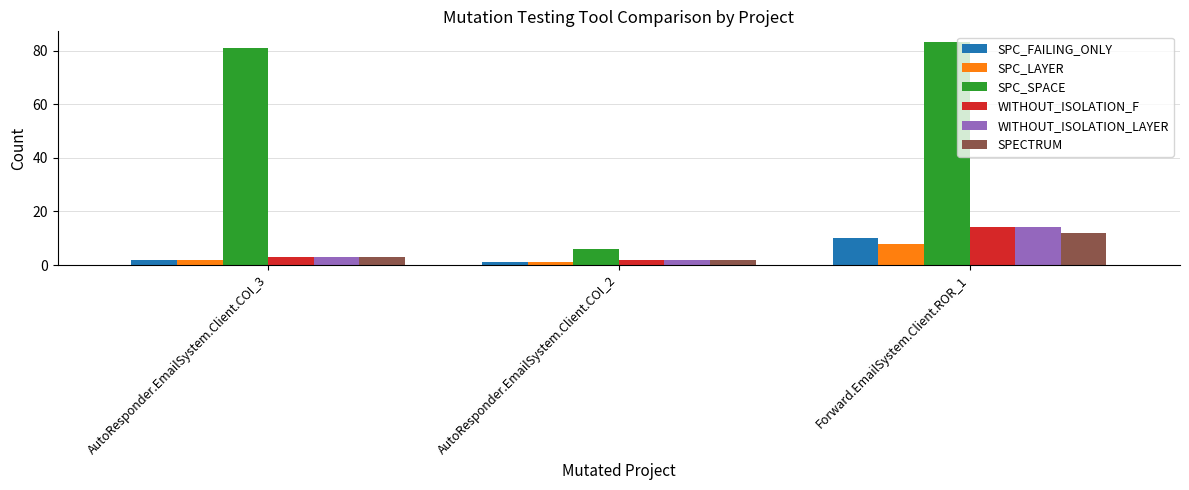

What is the highest value of the SPC_LAYER series?

8